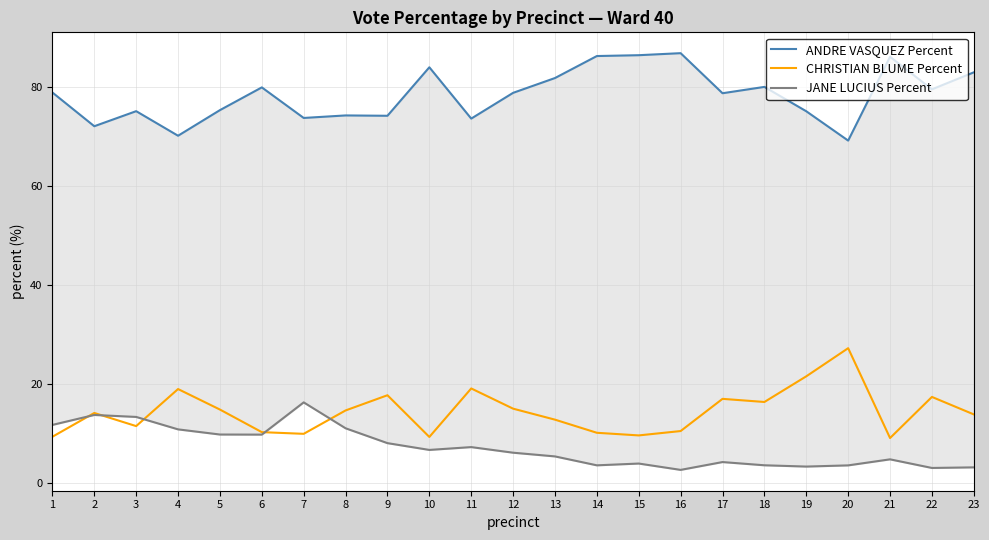

True or false: ANDRE VASQUEZ Percent and JANE LUCIUS Percent cross at least once.

False